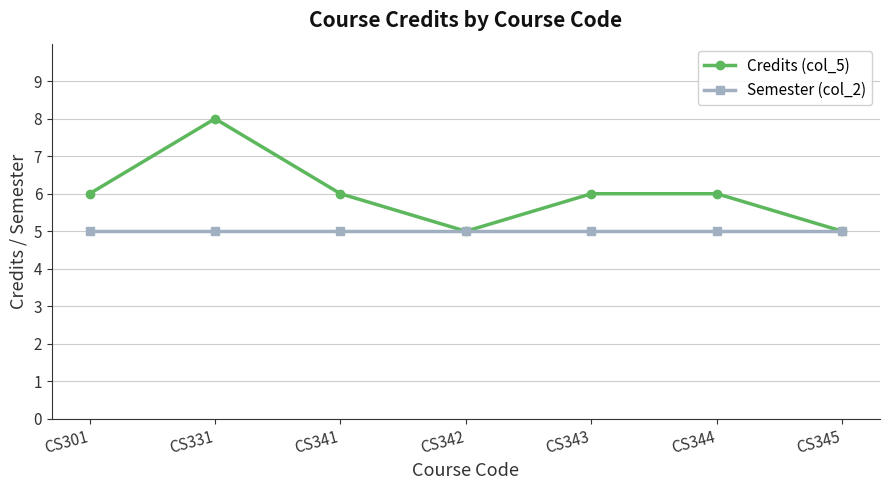

What is the average value of the Semester (col_2) series?

5